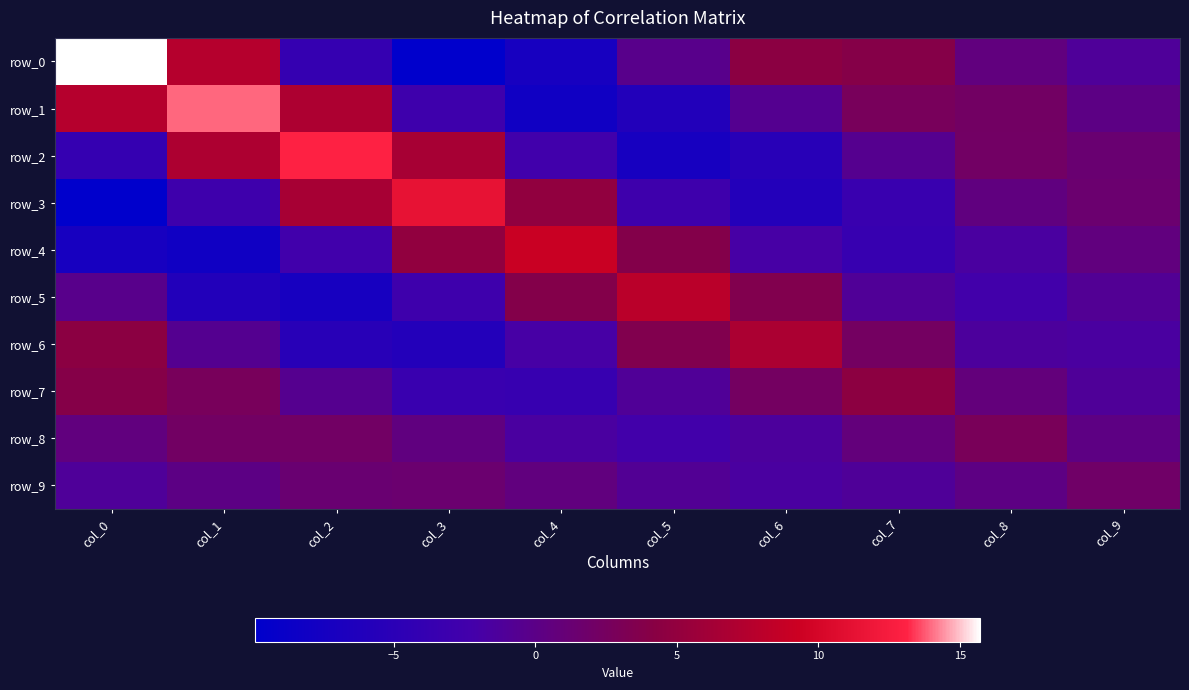

Is it true that row_5 equals -6.0 at col_1?

True